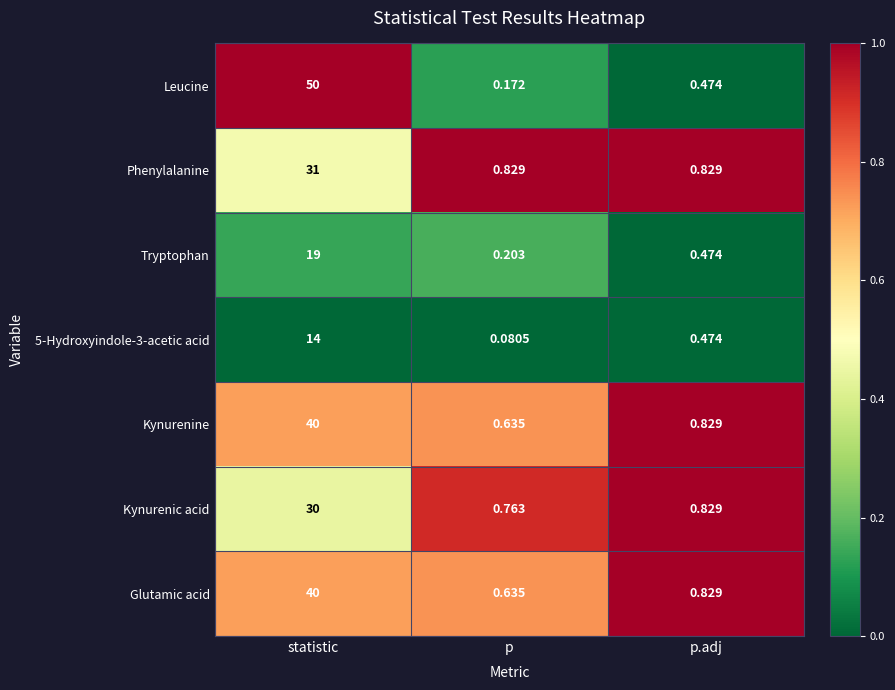

At which label does Glutamic acid reach its minimum?

p